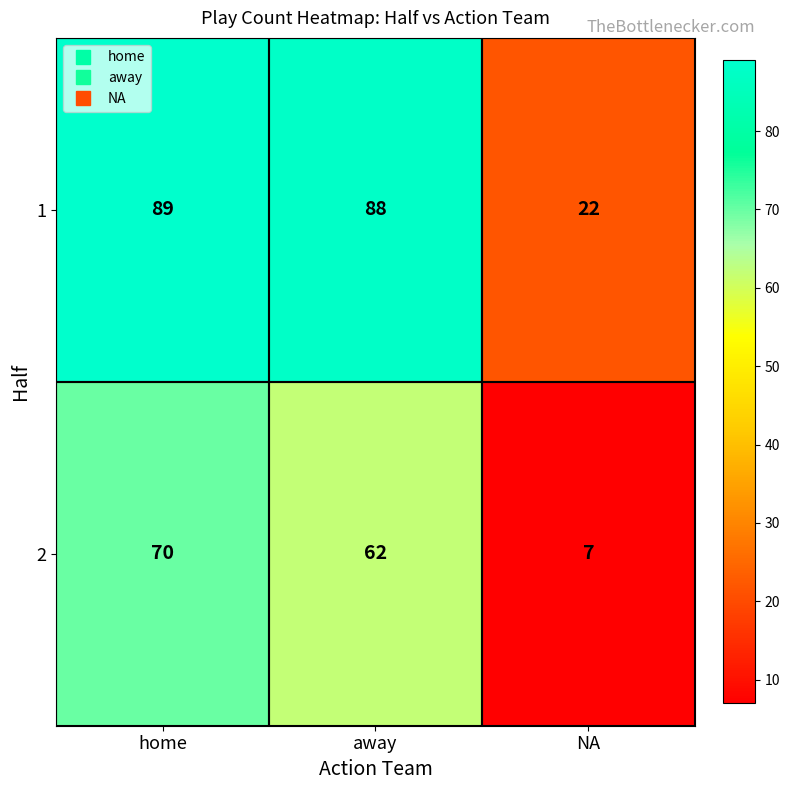

List the series in order of their overall mean, lowest first.

2, 1